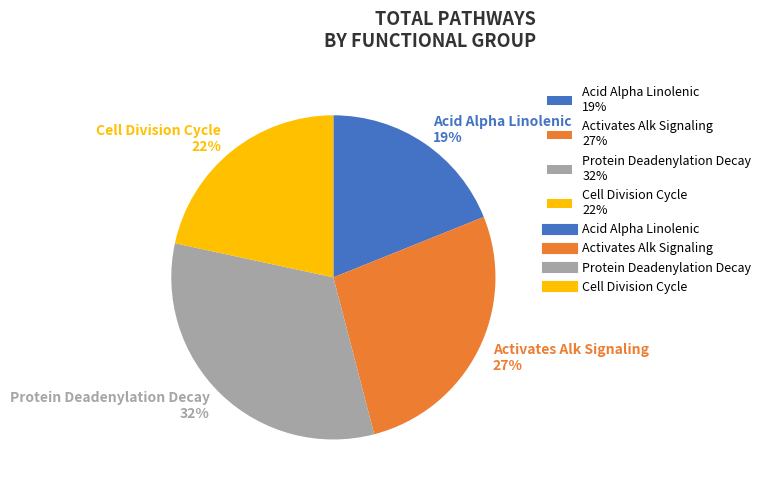

To the nearest percent, what is the difference between the Cell Division Cycle 22% and Activates Alk Signaling 27% slice percentages?

5%